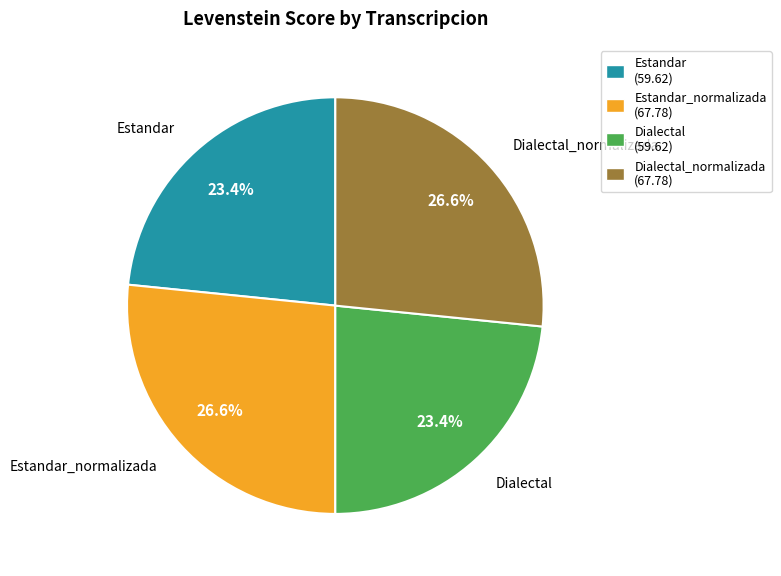

Approximately how many times larger is the value at Dialectal (59.62) compared to Estandar_normalizada (67.78)?

0.9